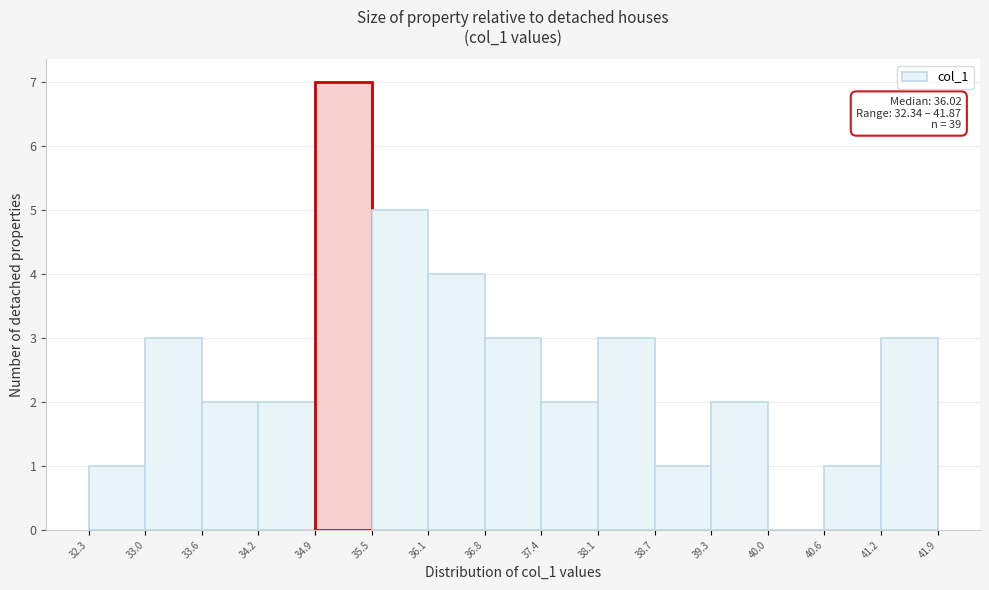

Over which range of the x-axis is the bar tallest?

34.9 to 35.5